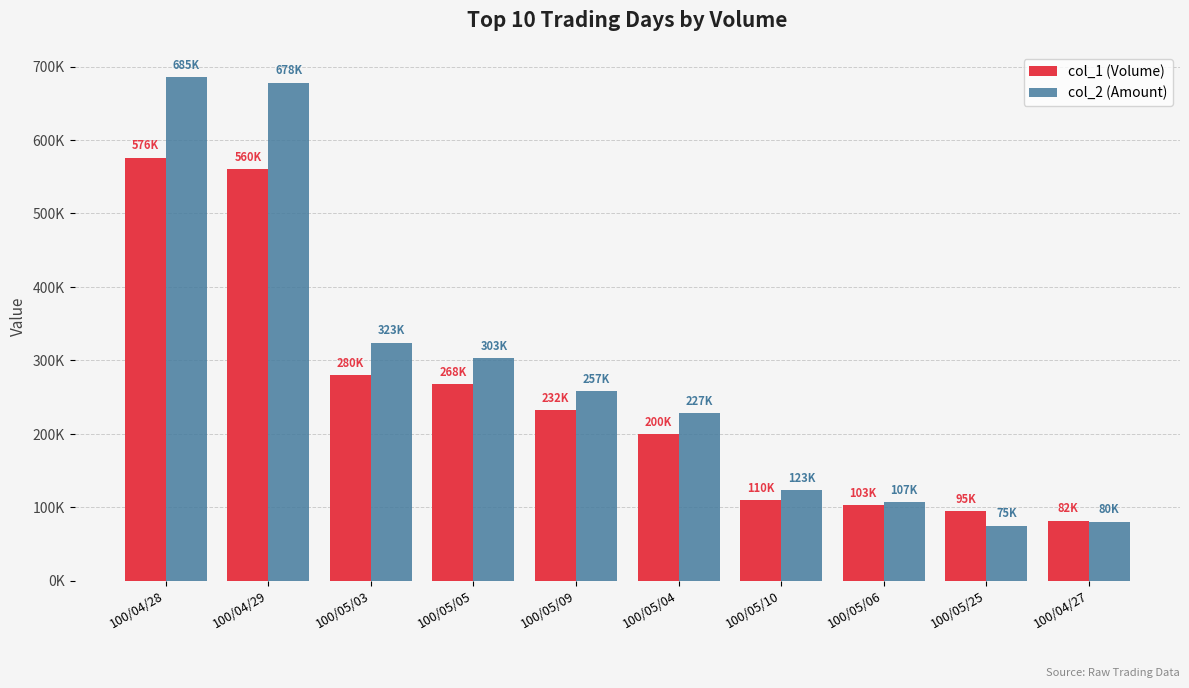

At which label is col_1 (Volume) closest to 329000?

100/05/03